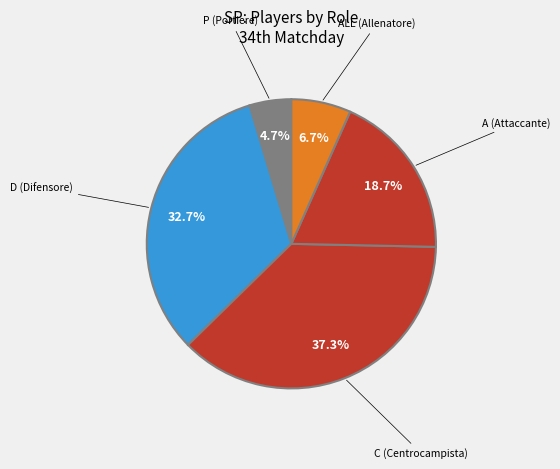

What is the largest slice in the pie chart?

C (Centrocampista)